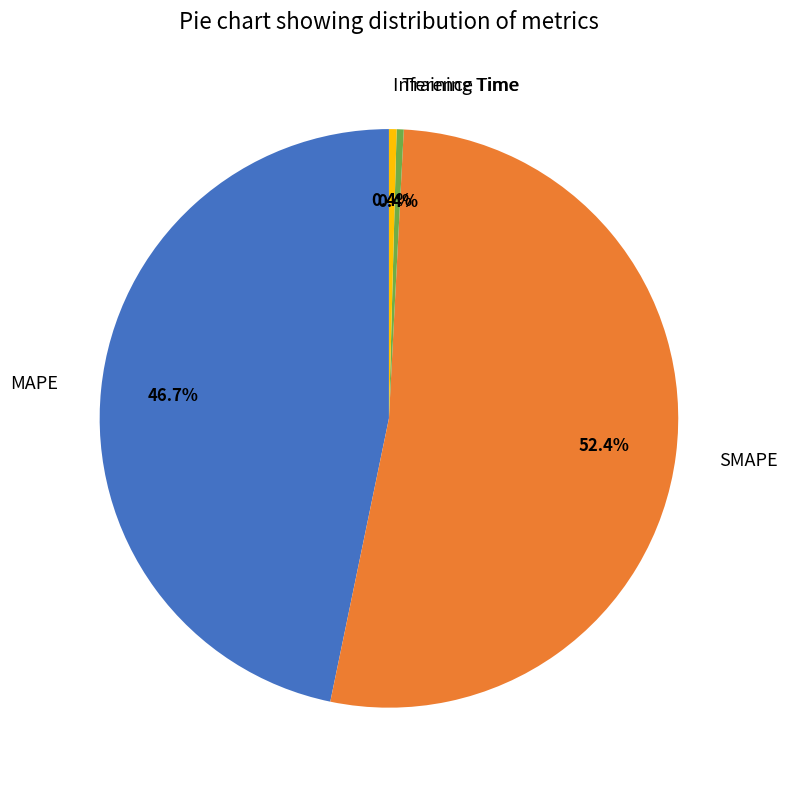

What is the largest slice in the pie chart?

SMAPE